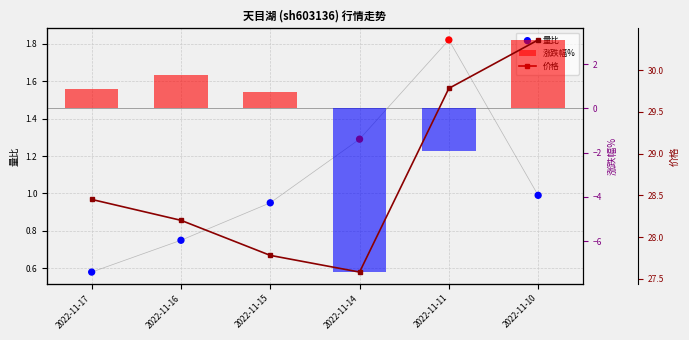

Which series has the largest total across all categories?

价格